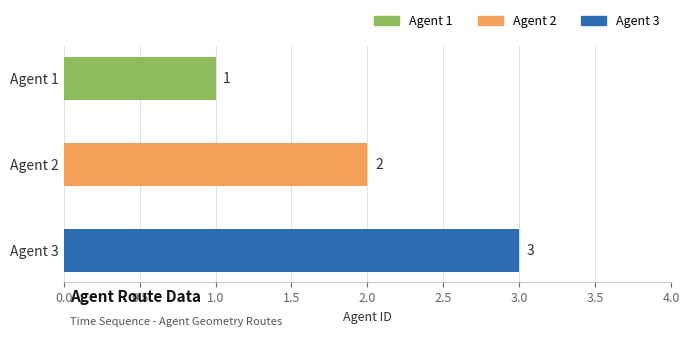

Which has a higher value, Agent 2 or Agent 3?

Agent 3